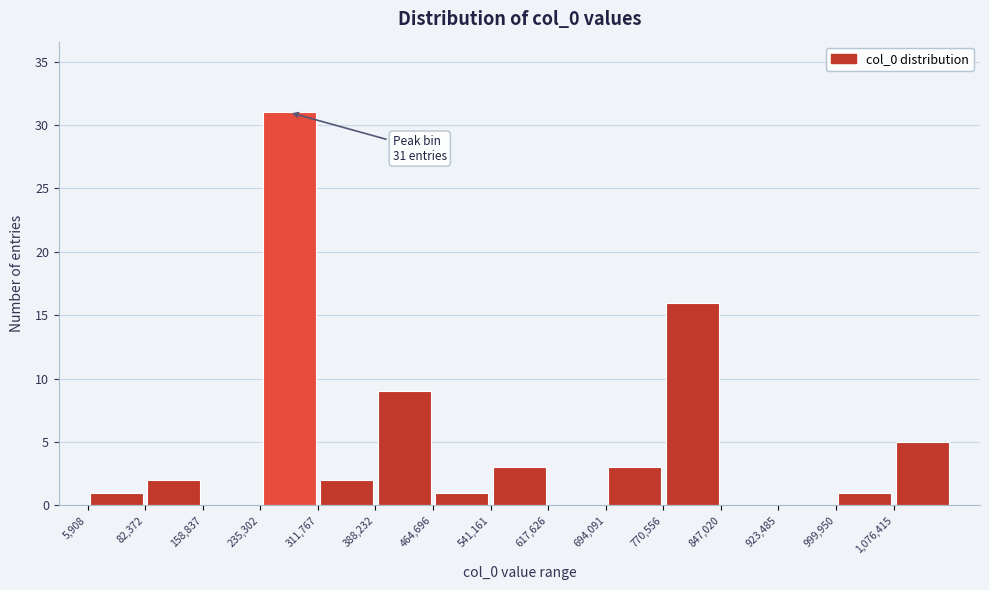

Which range on the x-axis has the tallest bar?

240000 to 310000